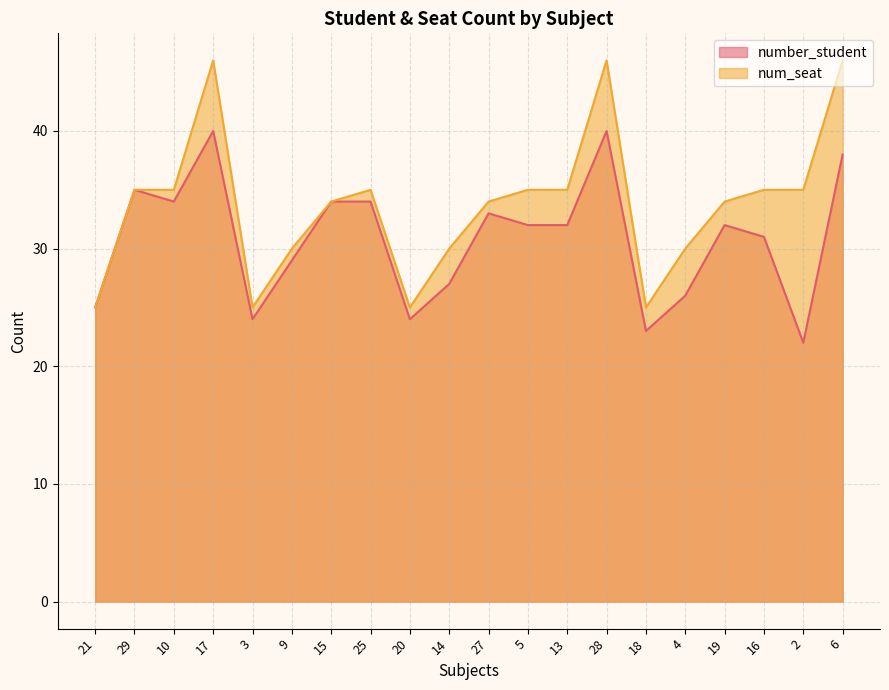

What is the sum of all num_seat values?

675